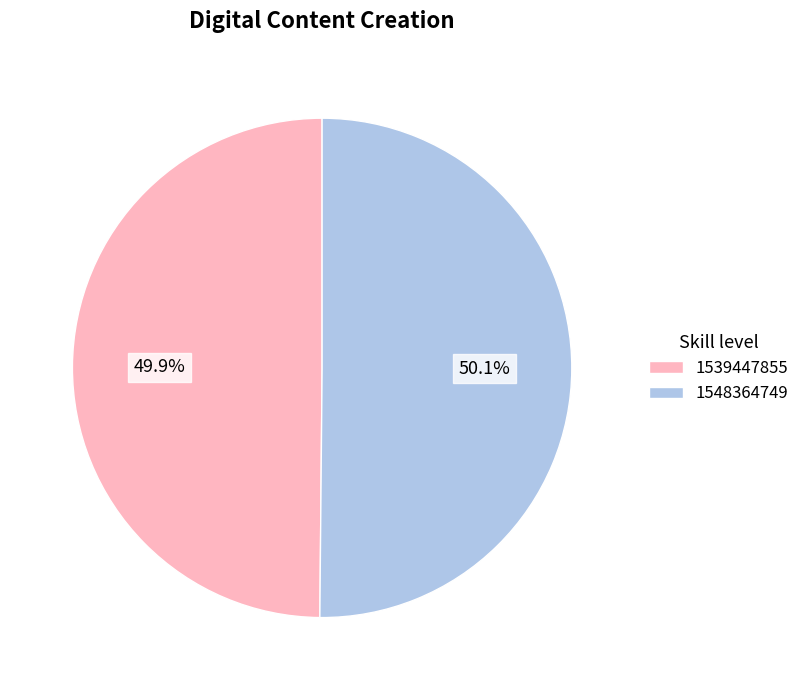

To the nearest percent, what is the difference between the largest and smallest slice percentages?

0%